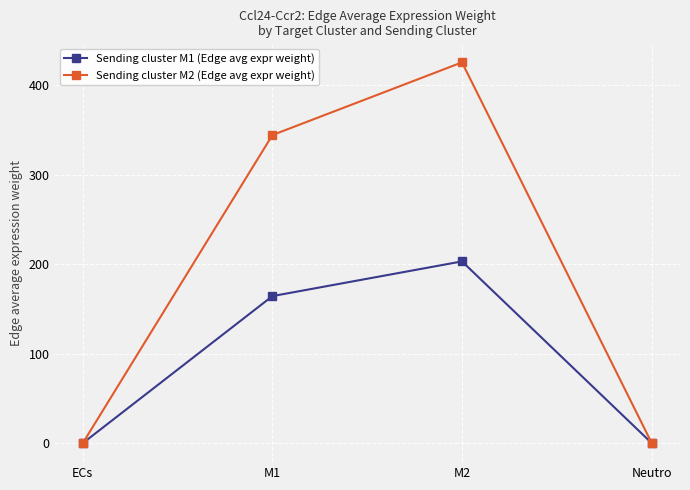

What is the minimum value shown in the chart?

0.1